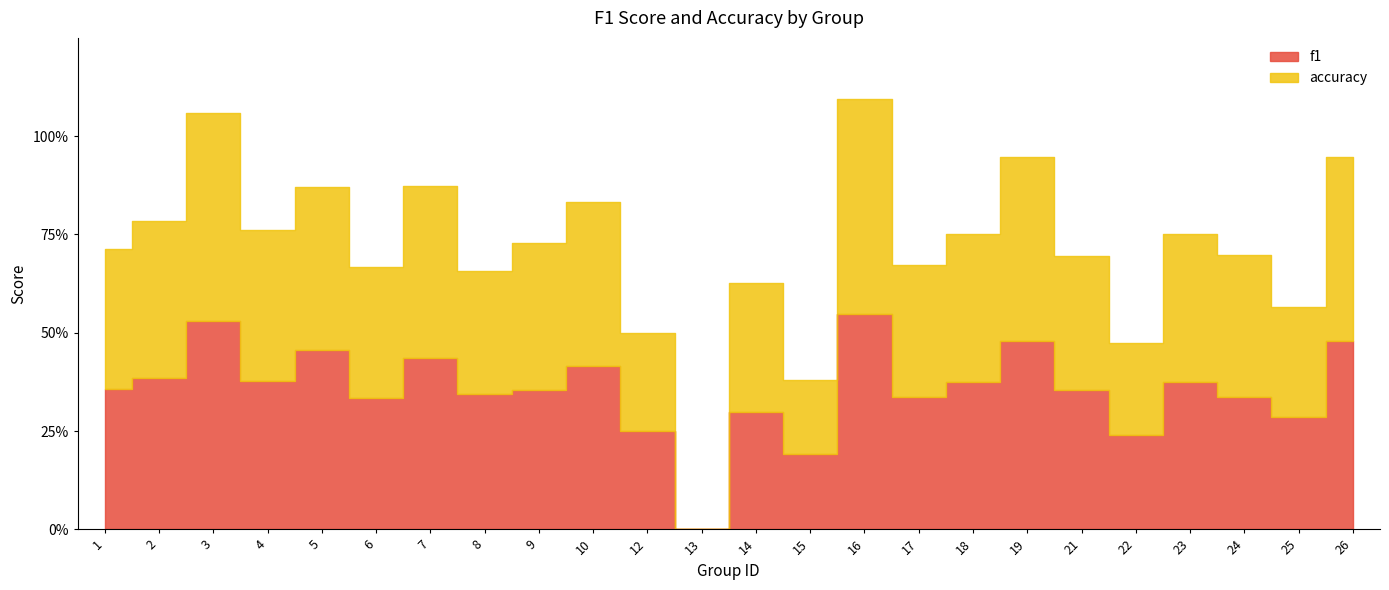

Which series changed the most between 4 and 5?

f1